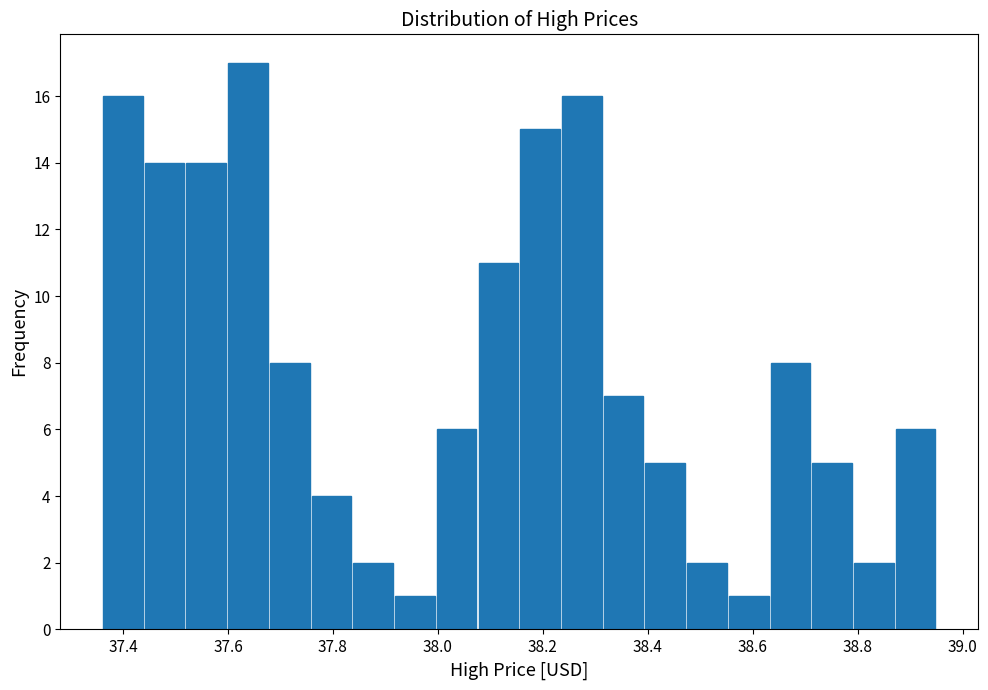

Around what value on the x-axis is the tallest bar? Give the approximate position of its centre, as read against the axis.

37.64